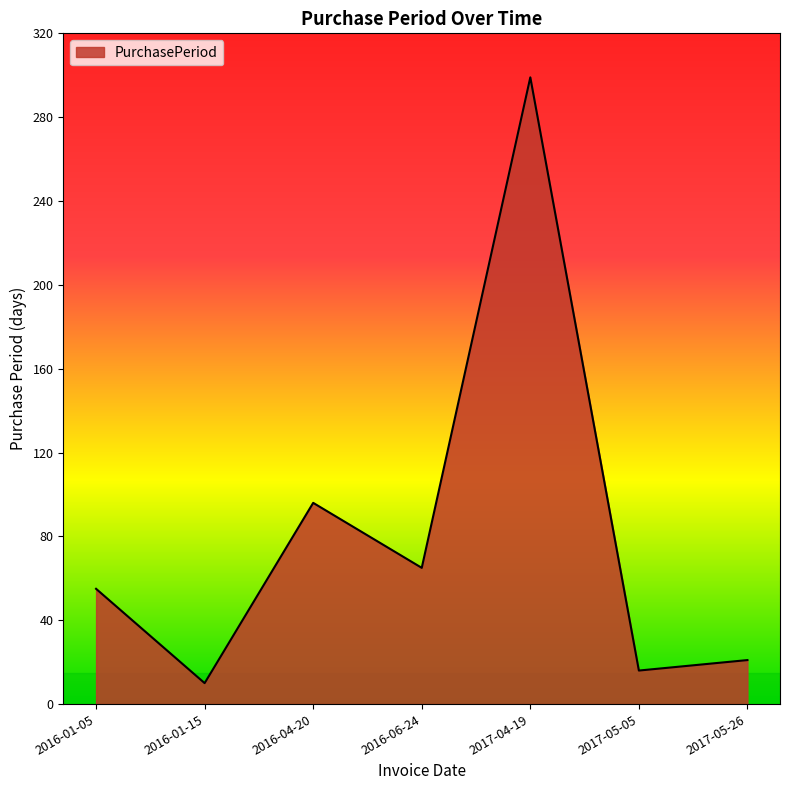

Reading left to right, transcribe all the data shown in this chart.

2016-01-05=55	2016-01-15=10	2016-04-20=96	2016-06-24=65	2017-04-19=299	2017-05-05=16	2017-05-26=21